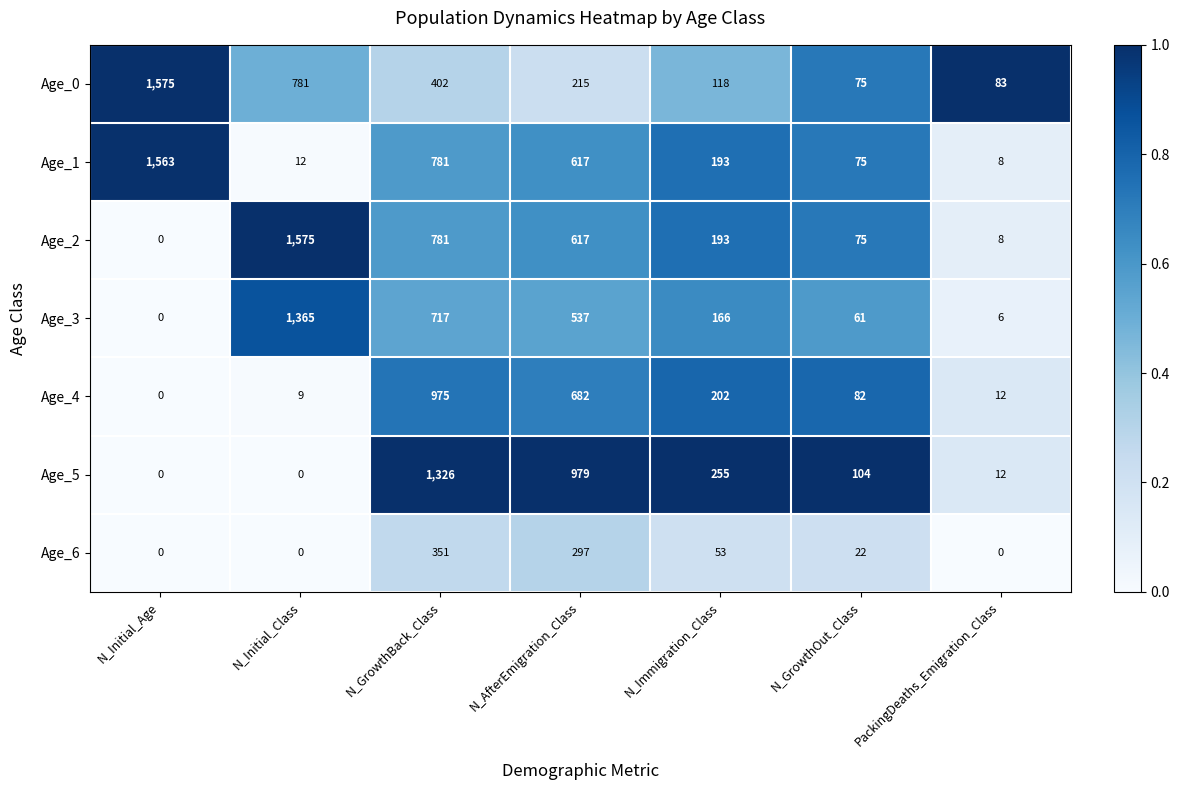

What is the difference between the Age_1 values at N_GrowthBack_Class and N_Immigration_Class?

588